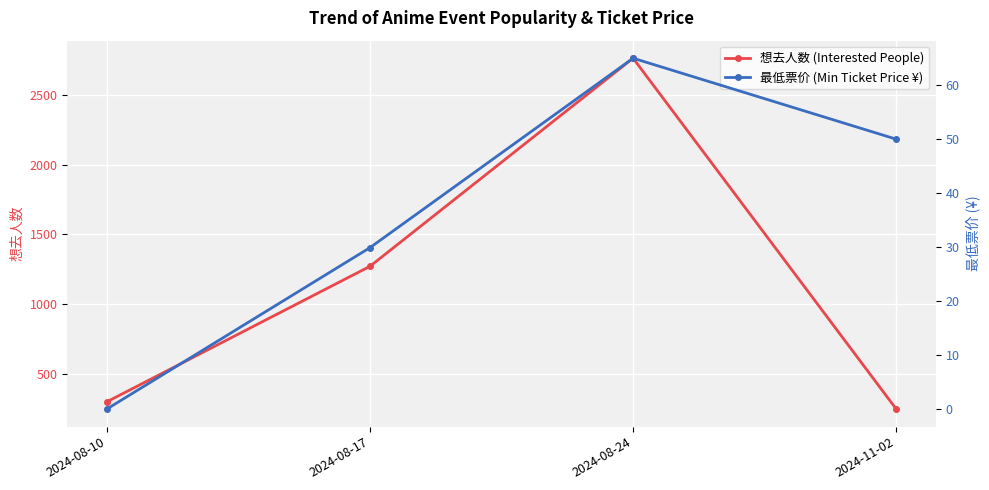

What is the minimum value for 想去人数 (Interested People)?

246